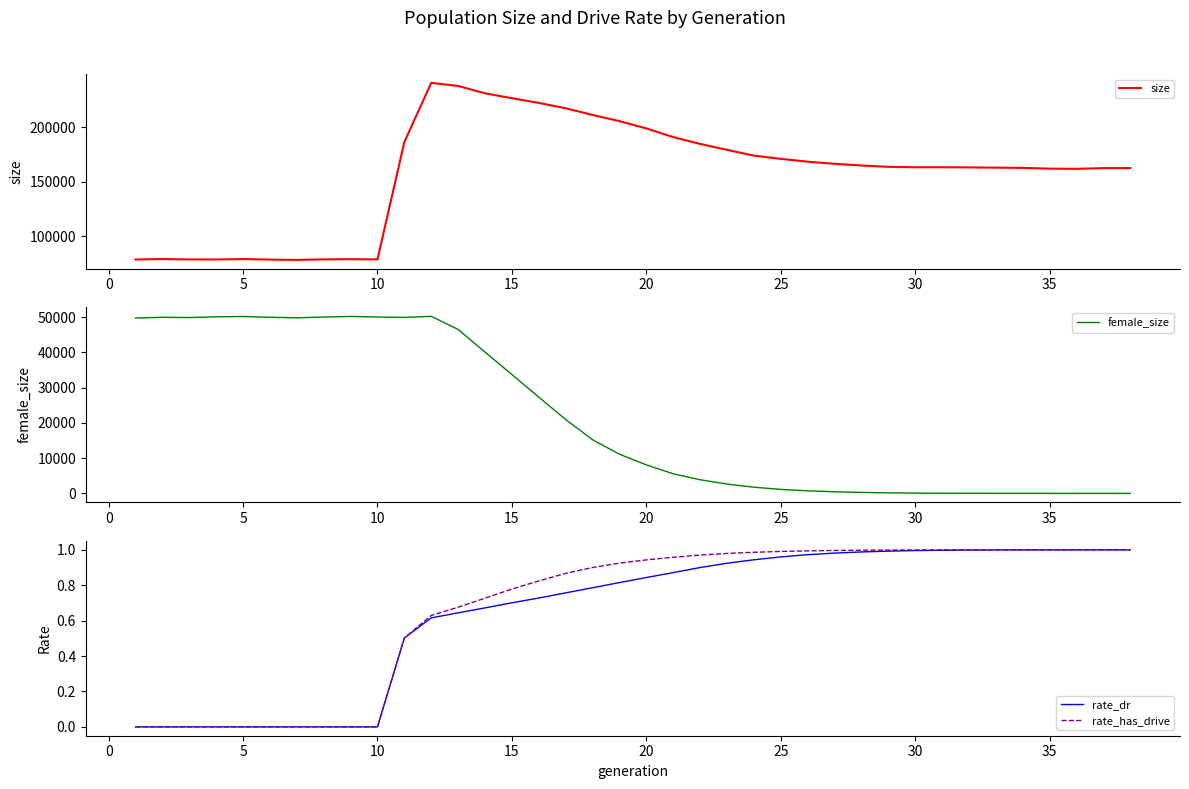

The rate_dr series shows -0.3 at 5. True or false?

False